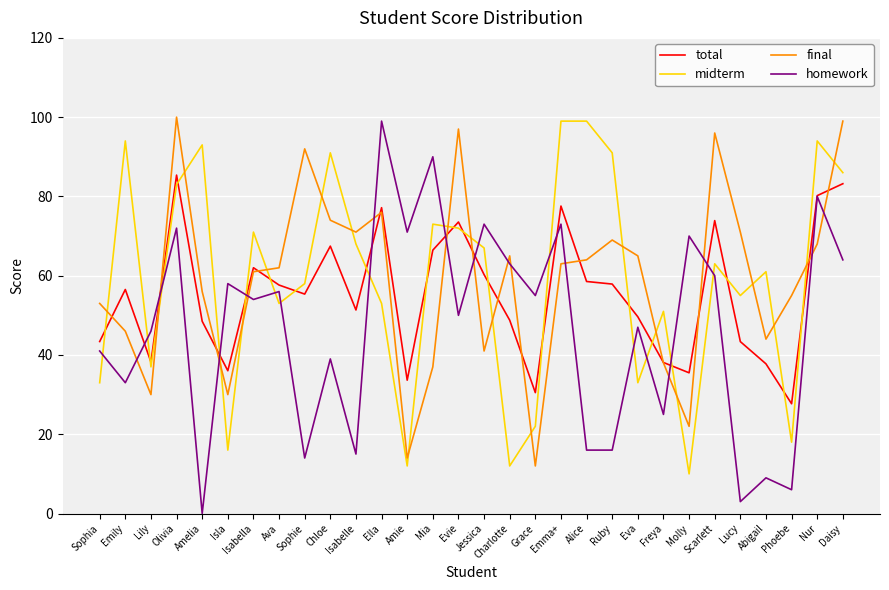

Which series changed the most between Grace and Nur?

midterm